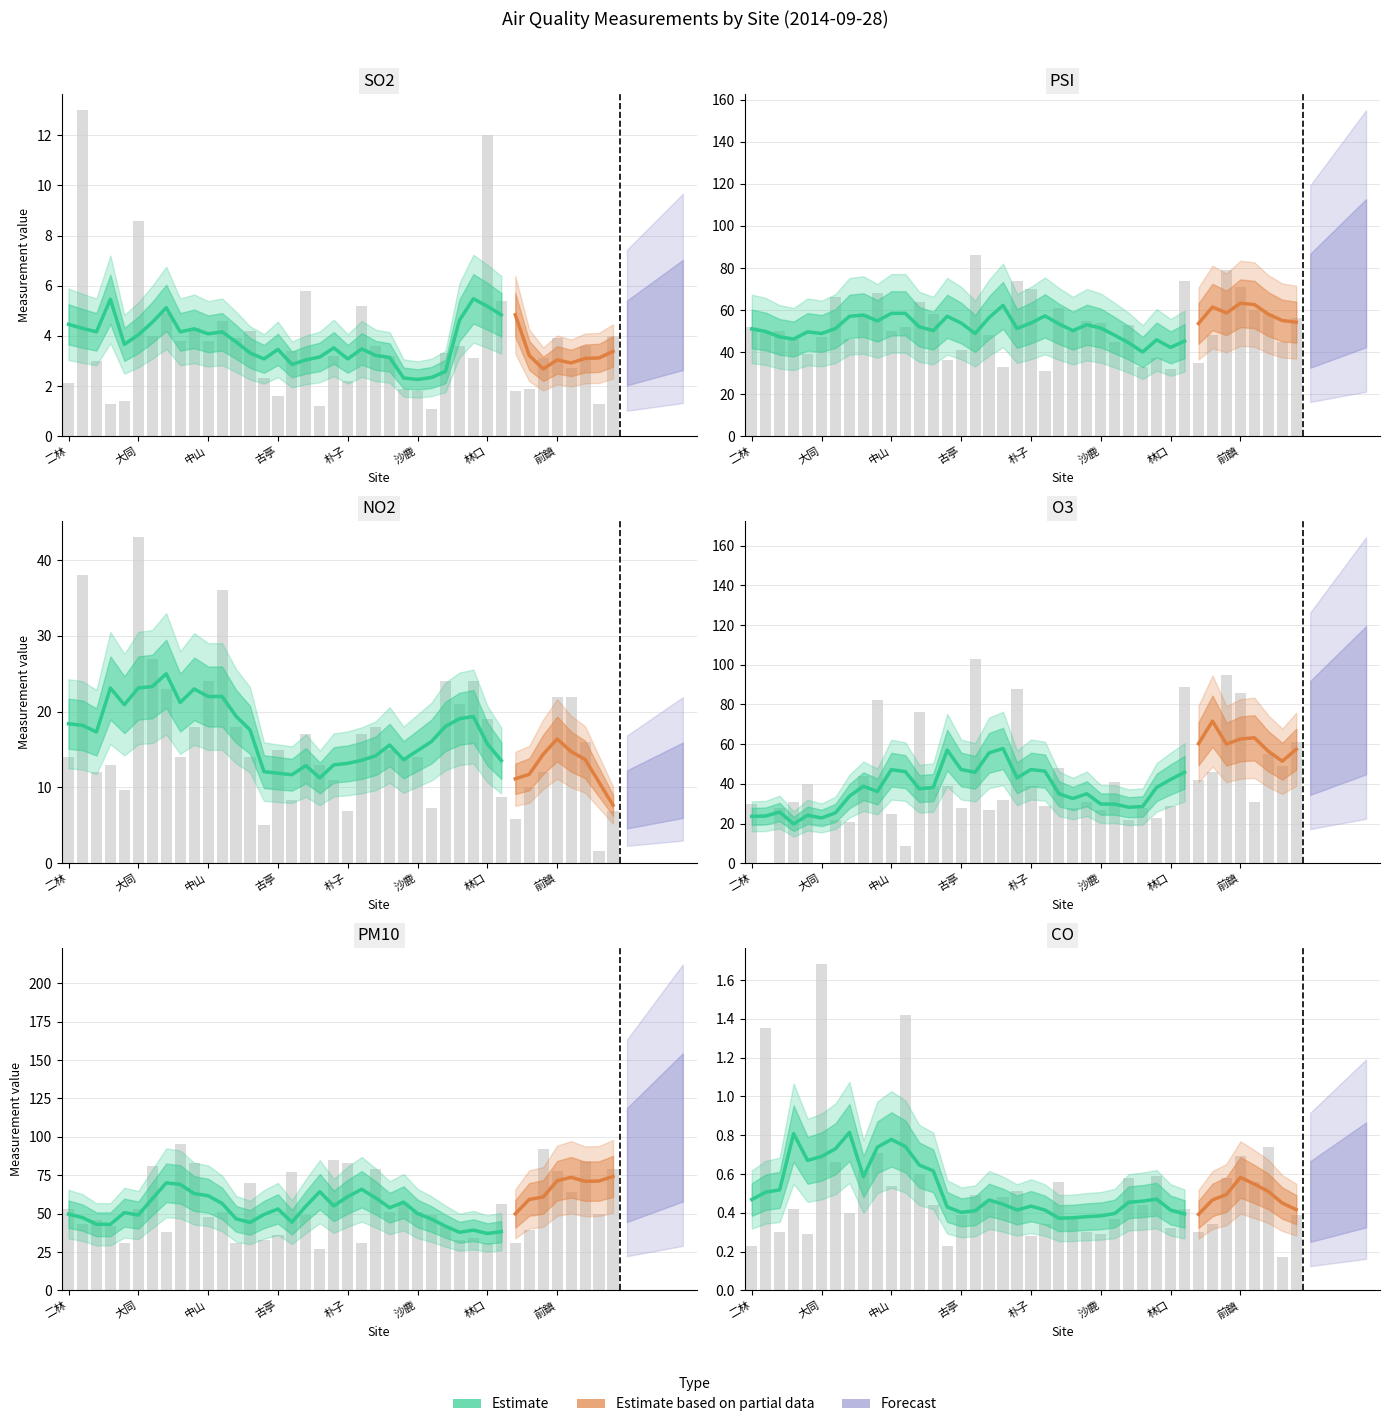

What is the difference between the highest and lowest values at 沙鹿?

53.7